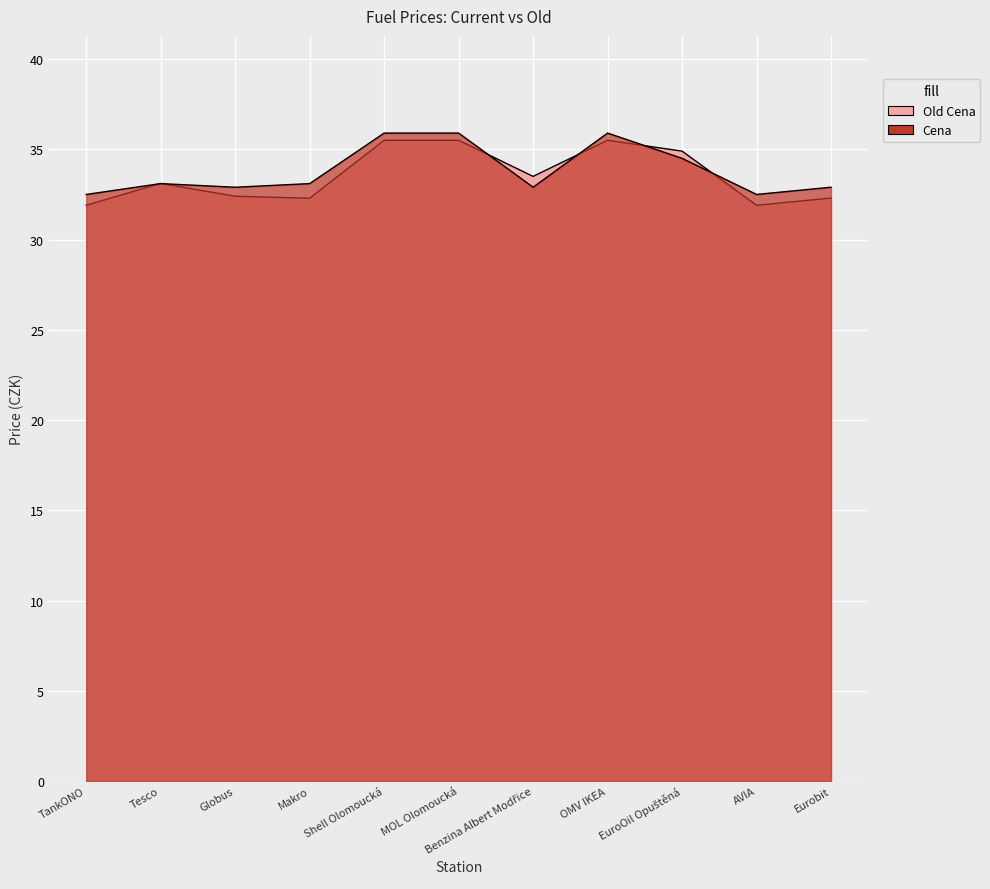

List the labels in order of Cena value, smallest first.

TankONO, AVIA, Globus, Benzina Albert Modřice, Eurobit, Tesco, Makro, EuroOil Opuštěná, Shell Olomoucká, MOL Olomoucká, OMV IKEA